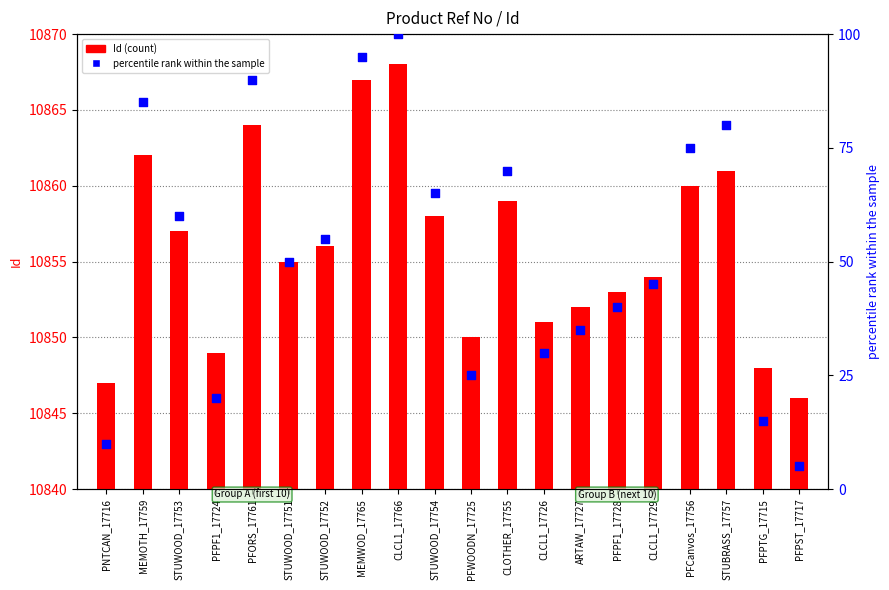

Is the value of percentile rank within the sample at PFPF1_17724 greater than the value of Id at STUWOOD_17754?

No